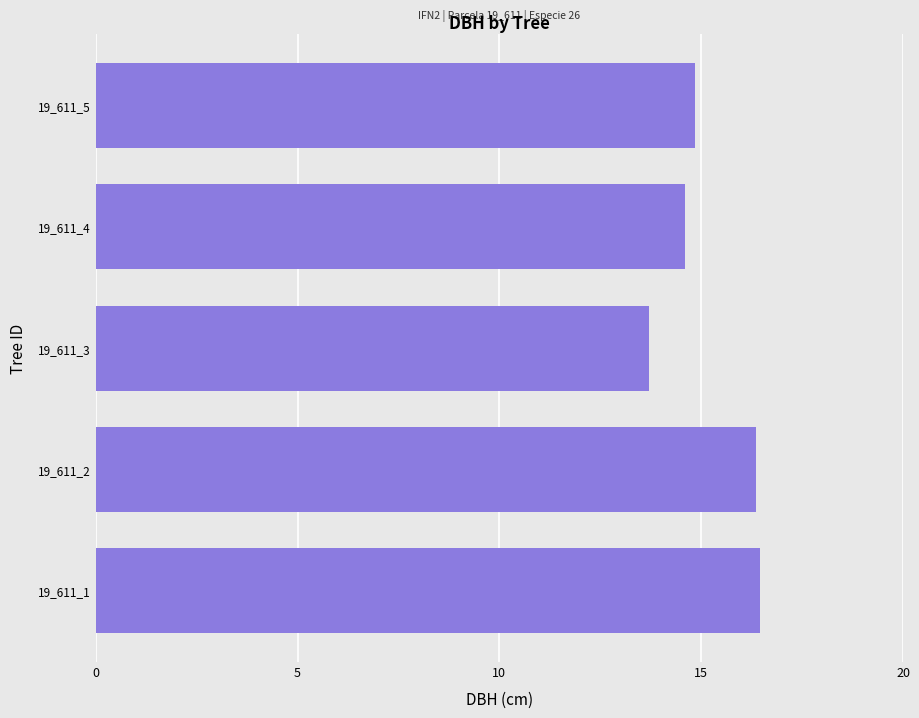

The chart shows a value of 13.7 at 19_611_3. True or false?

True